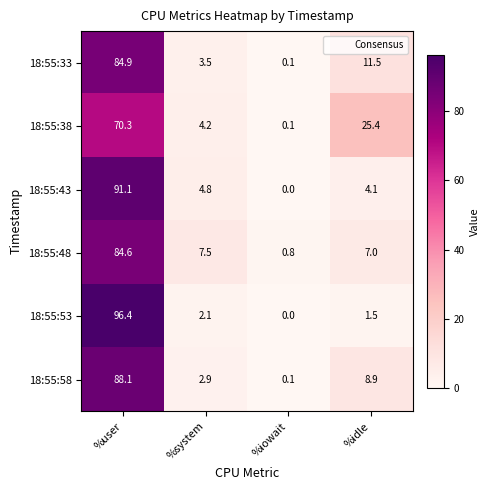

At how many categories does at least one series exceed 91?

1